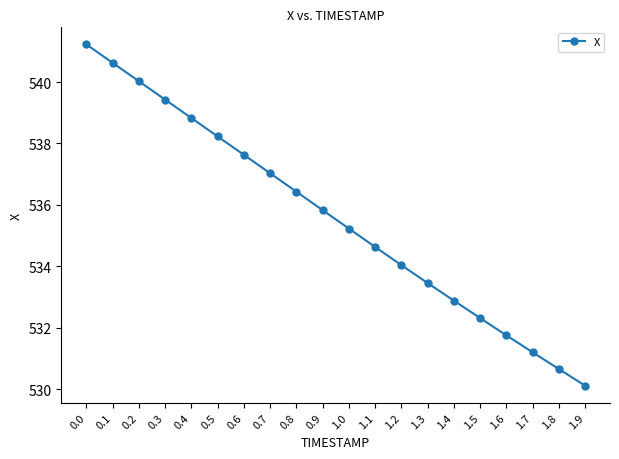

Reading left to right, extract all data points from this chart.

0.0=541.2	0.1=540.6	0.2=540.0	0.3=539.4	0.4=538.8	0.5=538.2	0.6=537.6	0.7=537.0	0.8=536.4	0.9=535.8	1.0=535.2	1.1=534.6	1.2=534.0	1.3=533.5	1.4=532.9	1.5=532.3	1.6=531.8	1.7=531.2	1.8=530.7	1.9=530.1